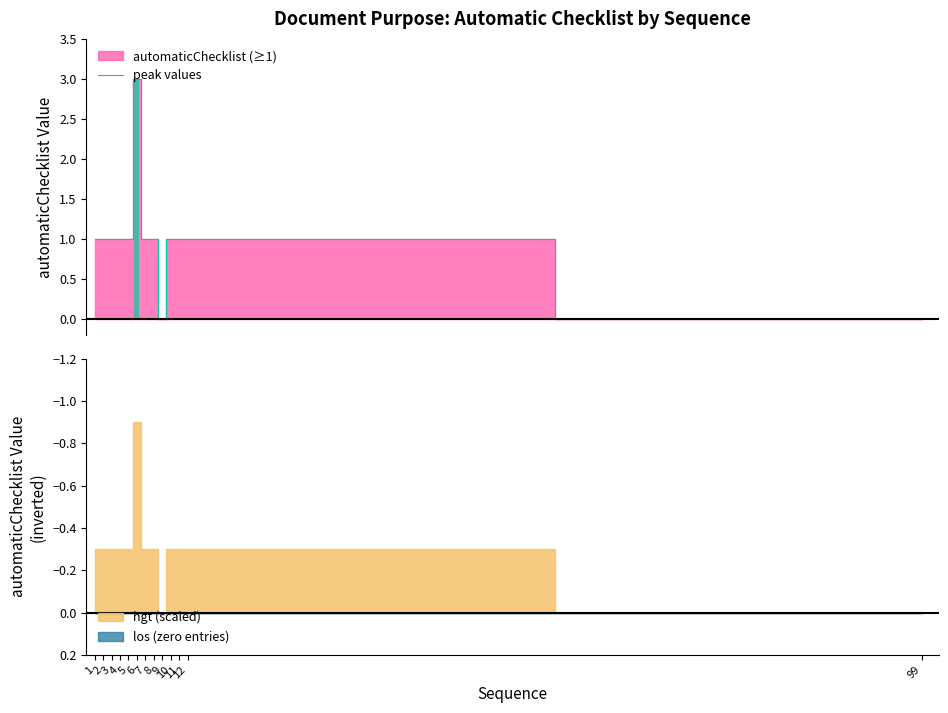

What is the approximate value at 1?

1